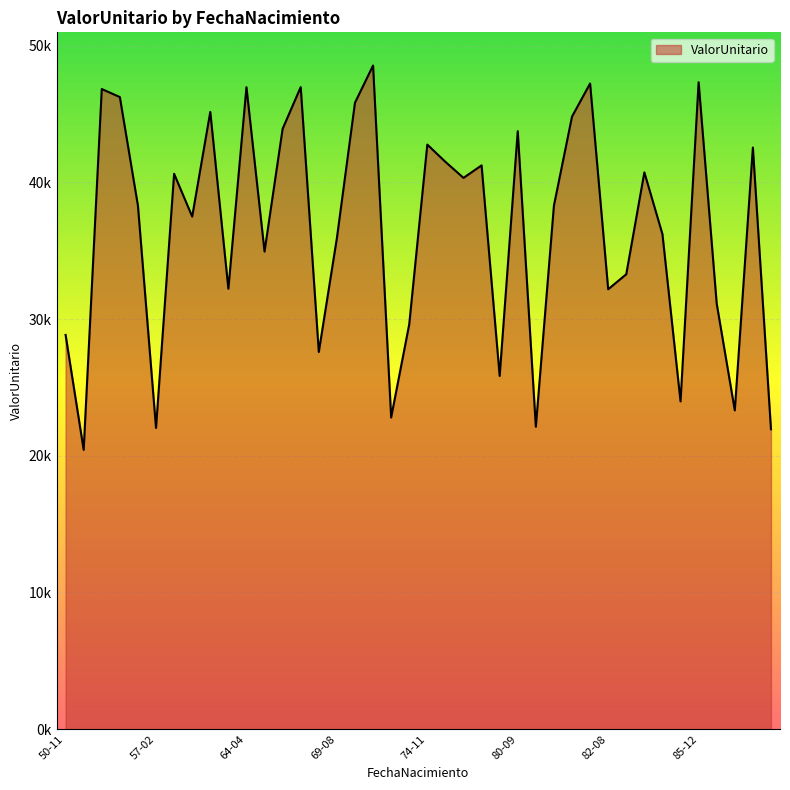

Does the chart display data point markers on the line(s)?

No